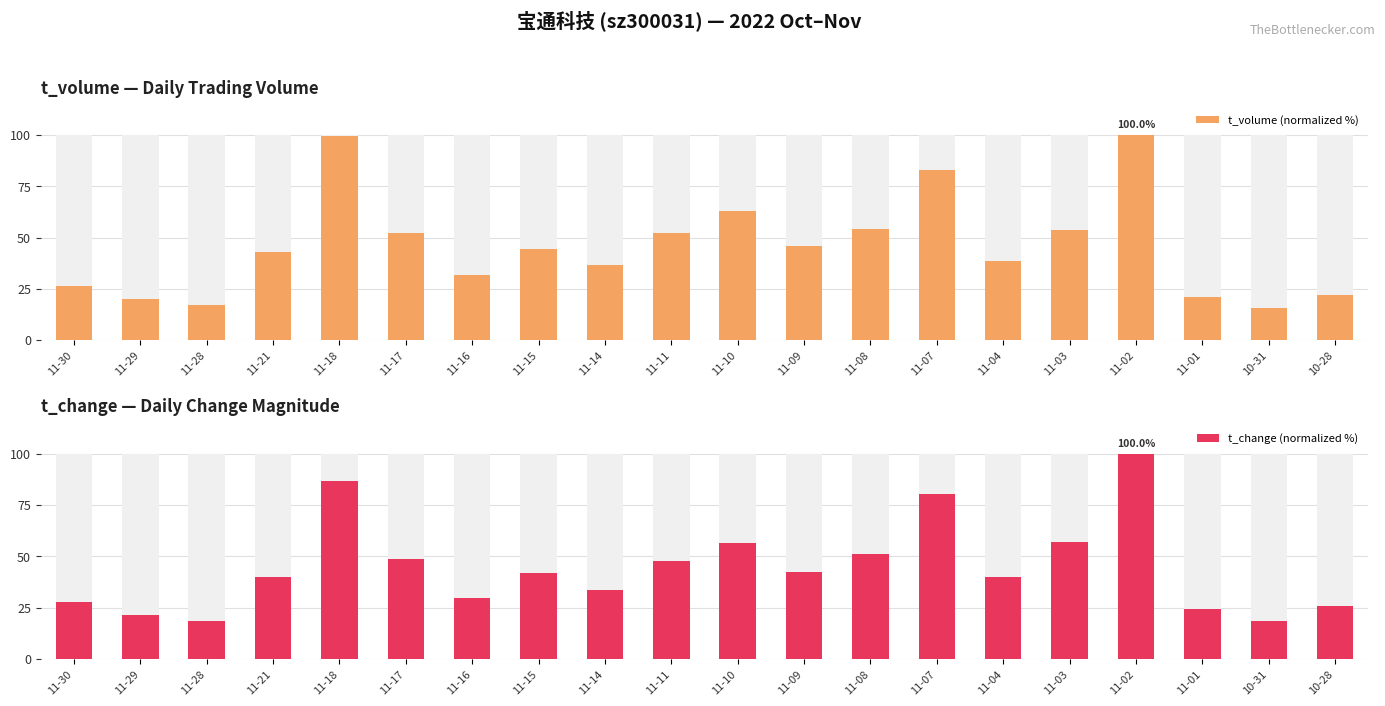

Is it true that t_change (normalized %) equals 25.9 at 10-28?

True